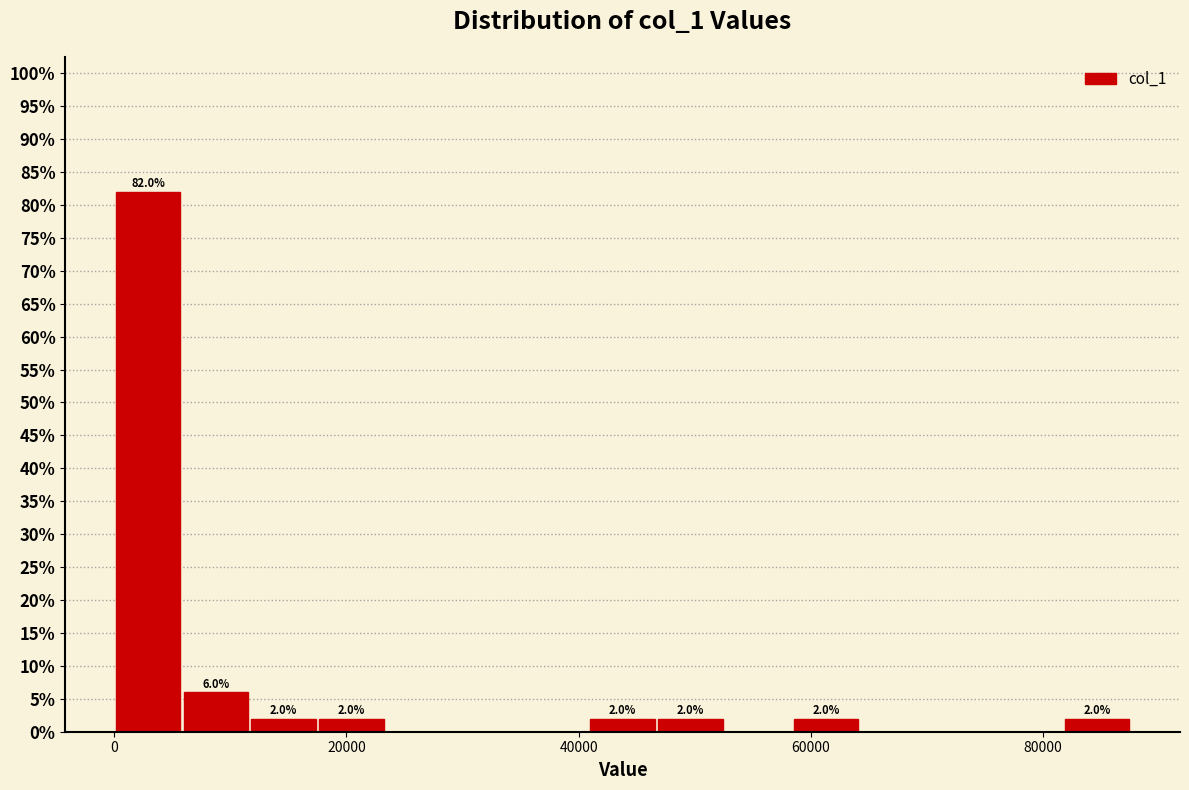

Around what value on the x-axis is the tallest bar? Give the approximate position of its centre, as read against the axis.

2000